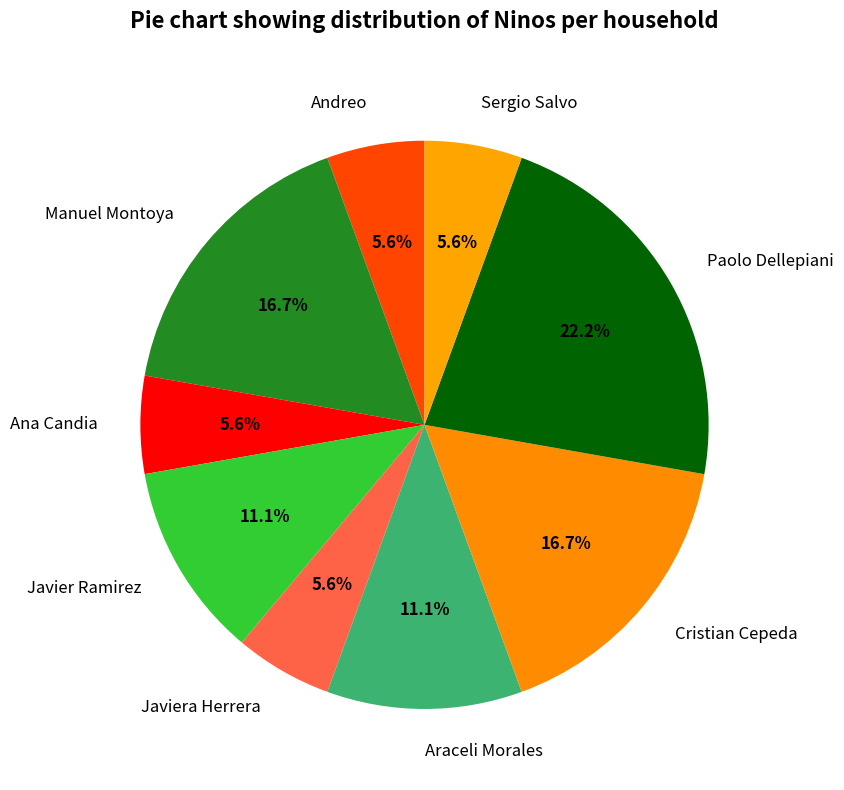

How many segments does this pie chart have?

9